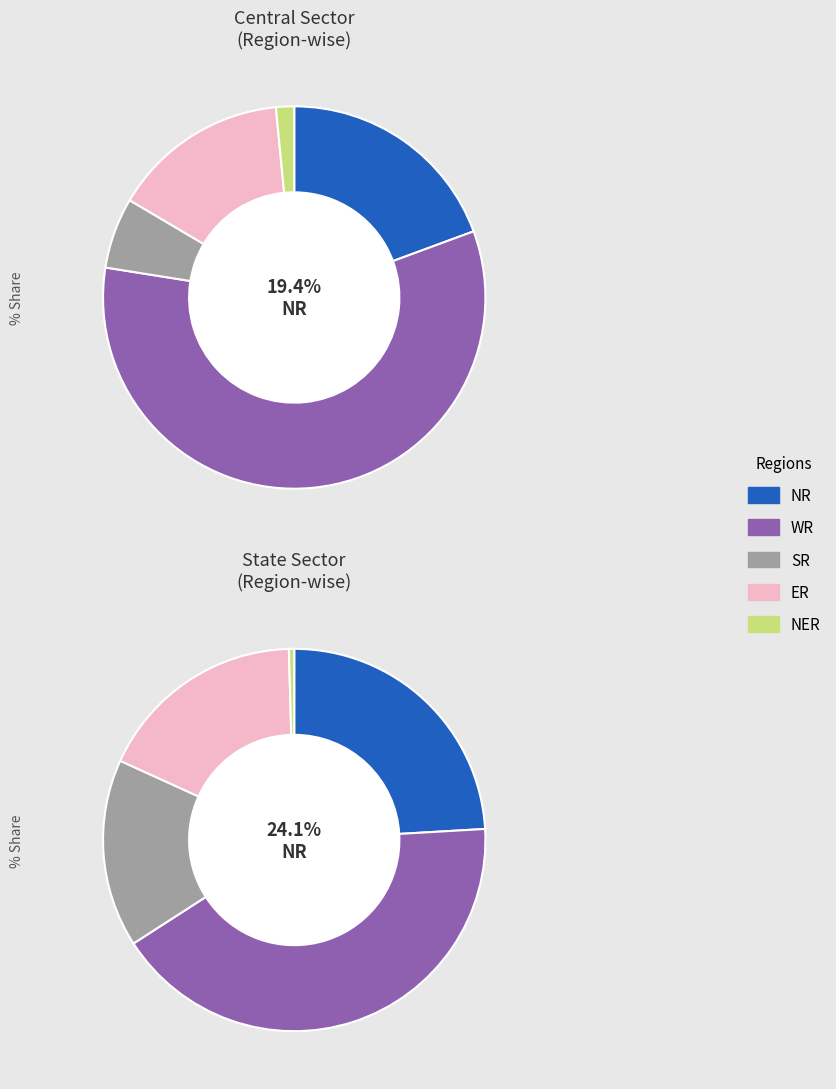

The State Sector slice represents 55% of the pie. True or false?

False